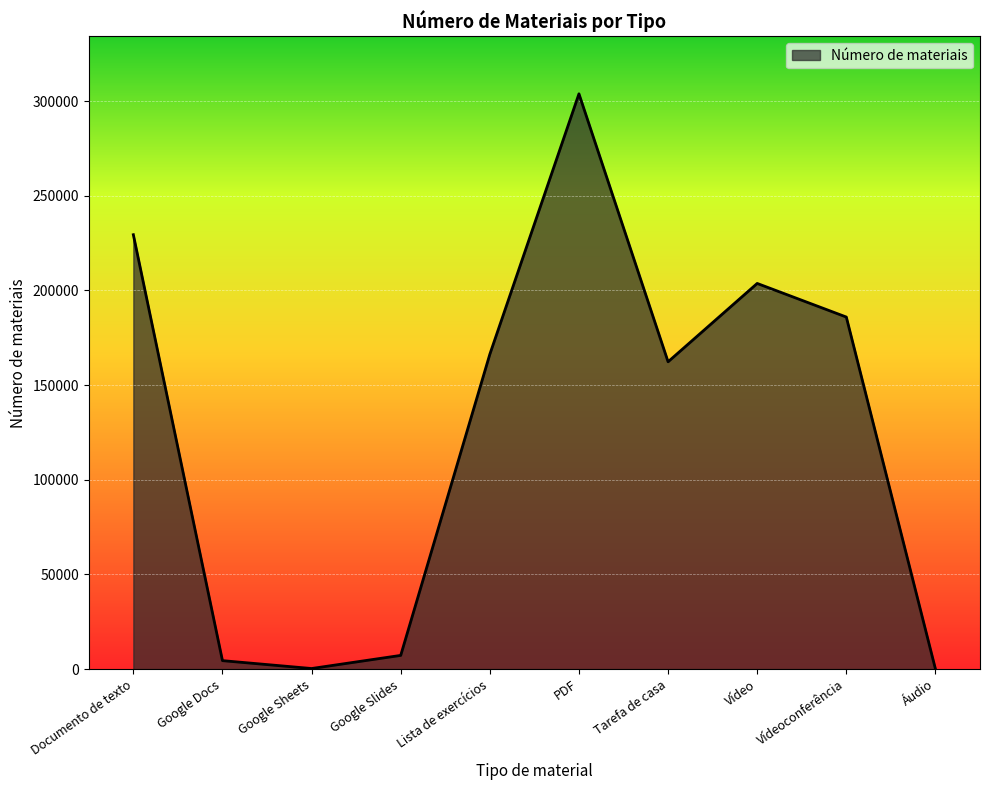

How many distinct data groups are displayed?

1